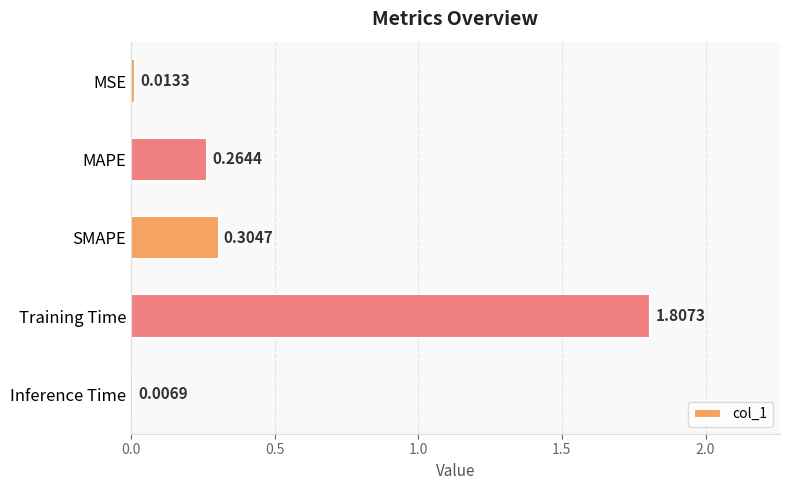

List the labels in order of value, smallest first.

Inference Time, MSE, MAPE, SMAPE, Training Time